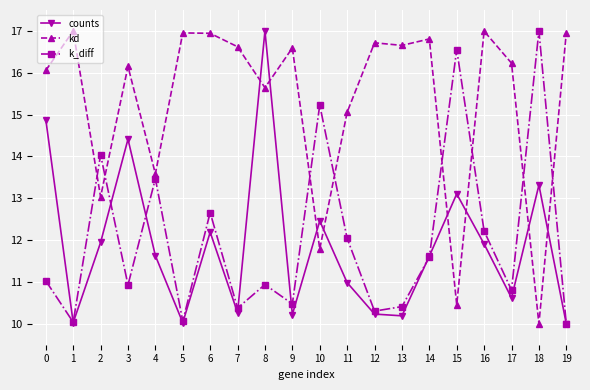

Which series ends up on top after the final intersection of counts and kd?

kd